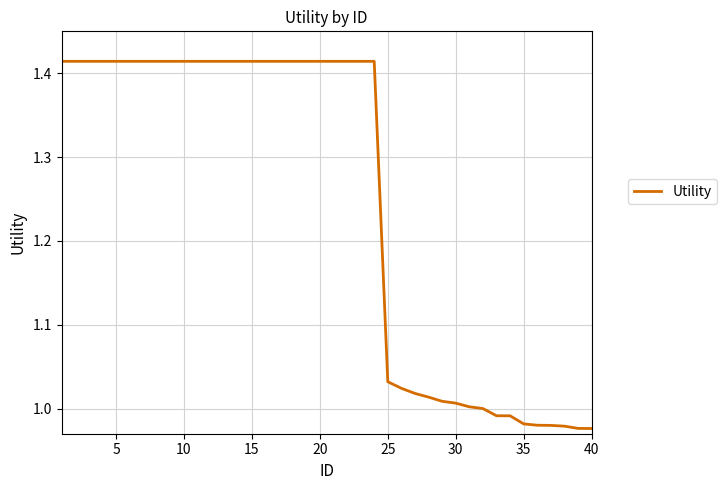

What is the difference between the maximum and minimum values?

0.4